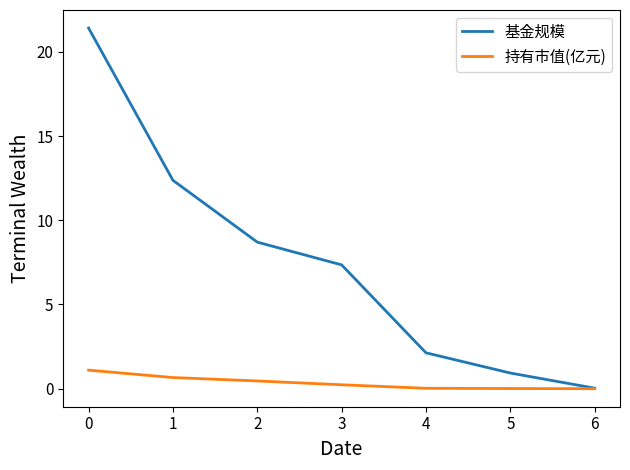

Which series has the largest total across all categories?

基金规模